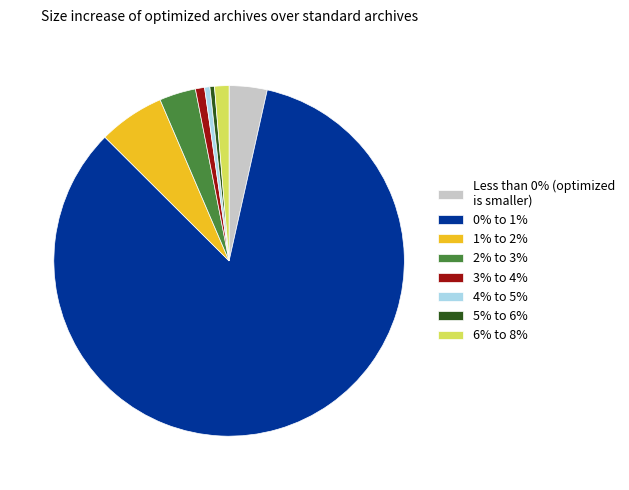

Which category has the biggest portion of the pie?

0% to 1%